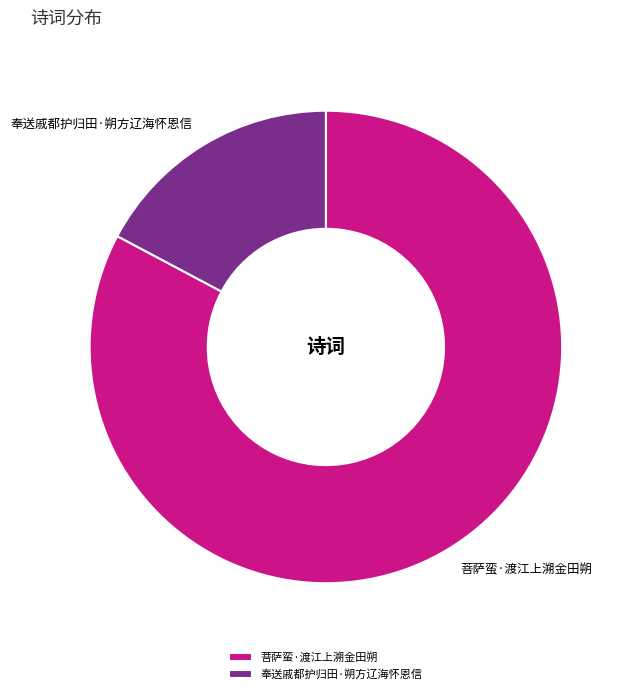

Is there a majority slice in this chart?

Yes